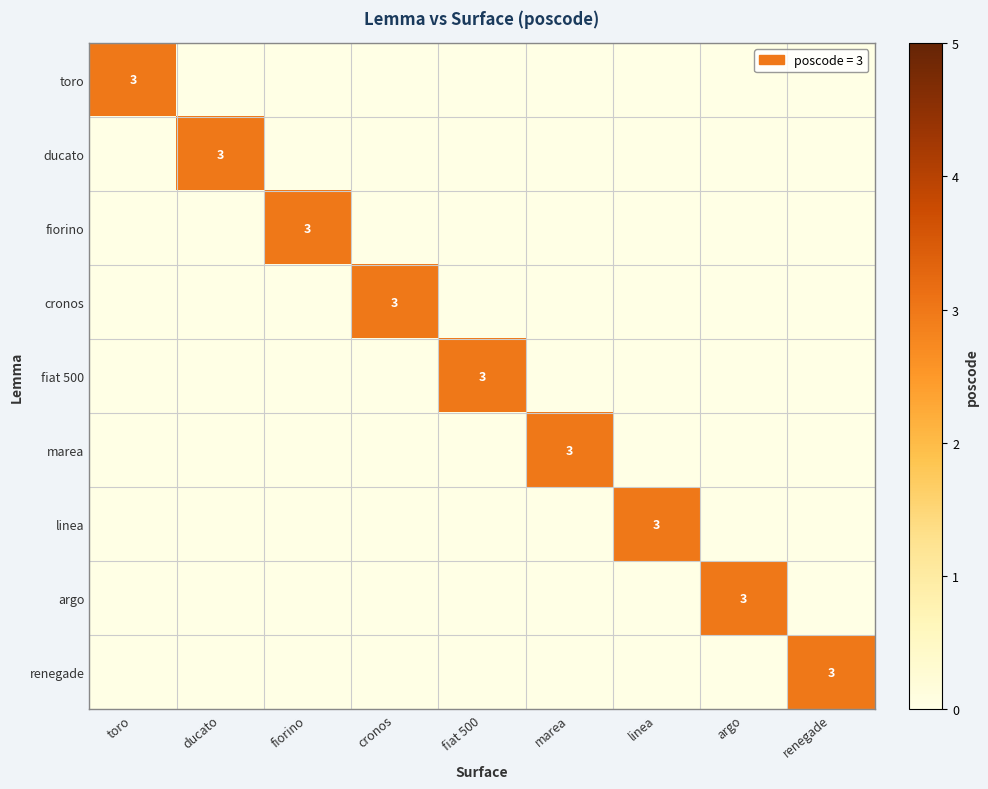

At which category is the sum across all series the highest?

toro